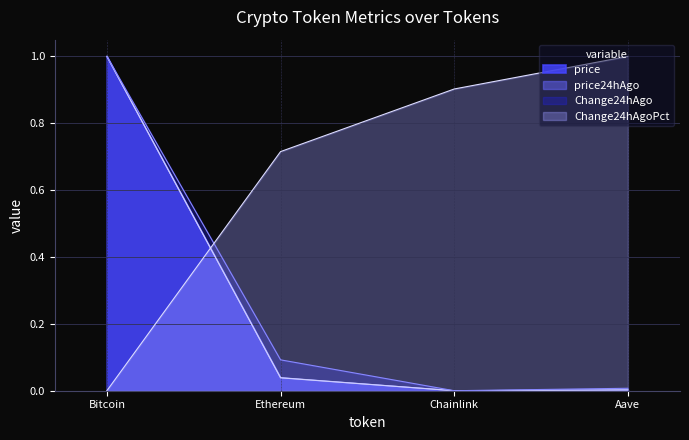

What is the label of the 2nd point from the left?

Ethereum